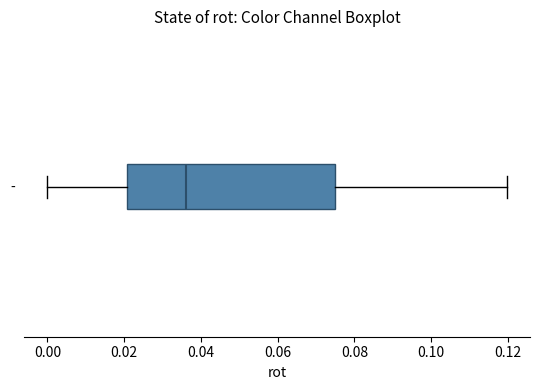

Transcribe this box plot: give where the median line is, the range the box spans, and where the two whiskers end, as read against the x-axis. The values are not printed on the chart, so give them approximately, as read against the axis.

median 0.036, box 0.020 to 0.076, whiskers 0.000 to 0.120